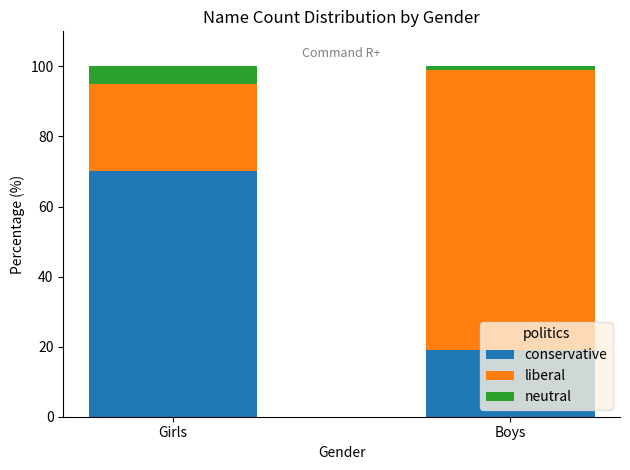

True or false: conservative has a value of 70 at Girls.

True